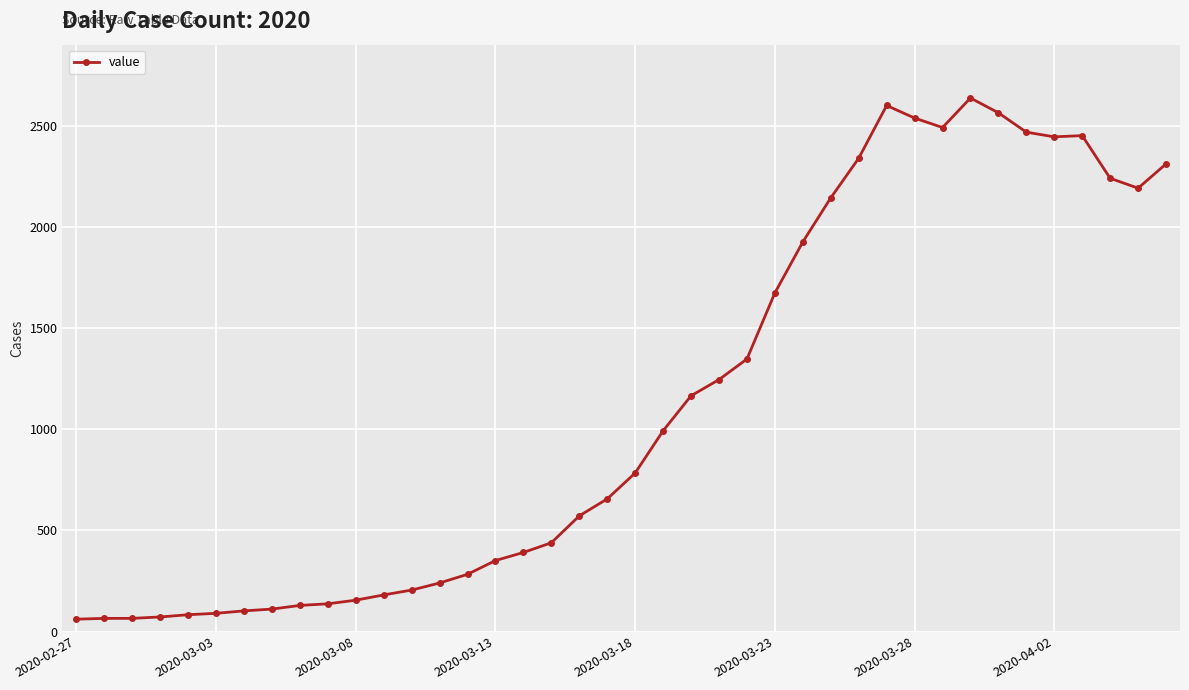

What is the average value?

1124